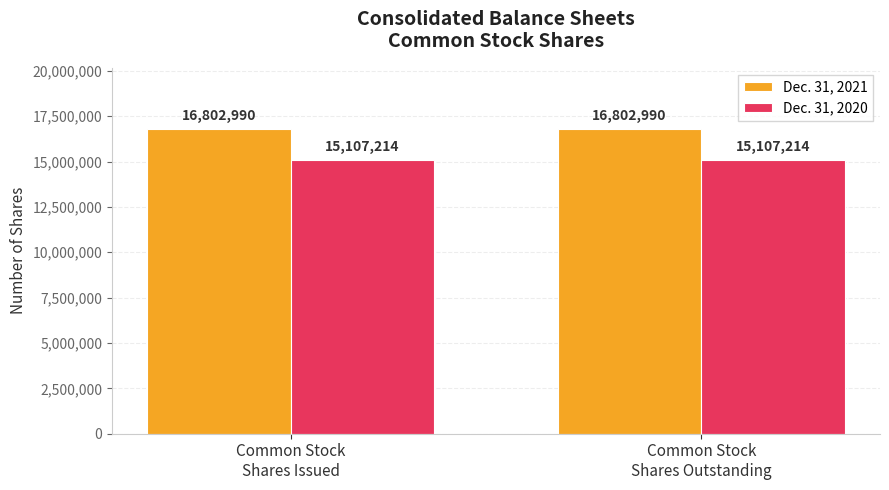

Read the Dec. 31, 2021 value at Common Stock
Shares Outstanding.

16802990